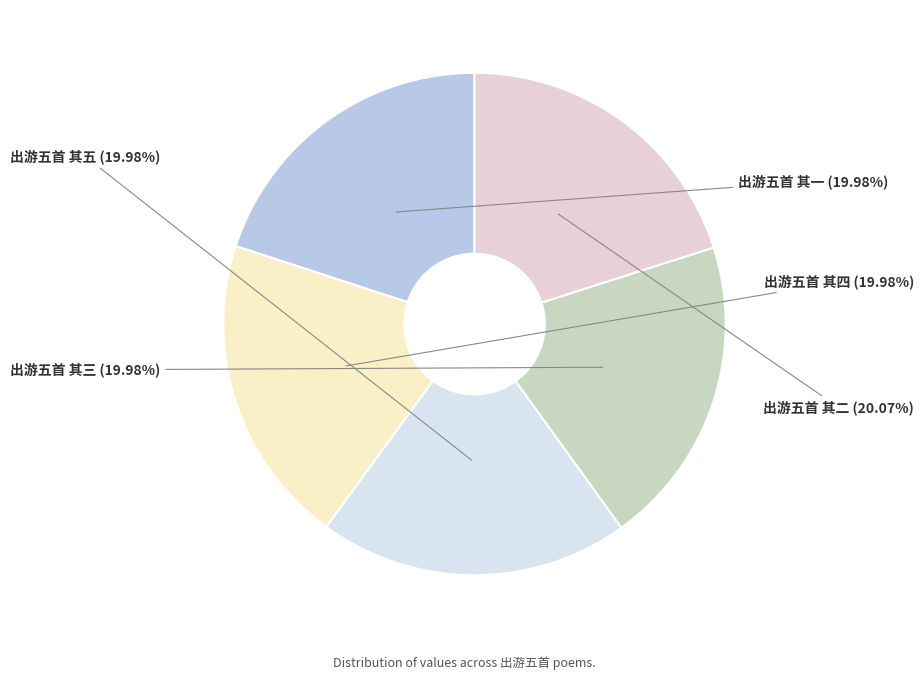

Approximately how many times larger is the value at 出游五首 其四 compared to 出游五首 其一?

1.0